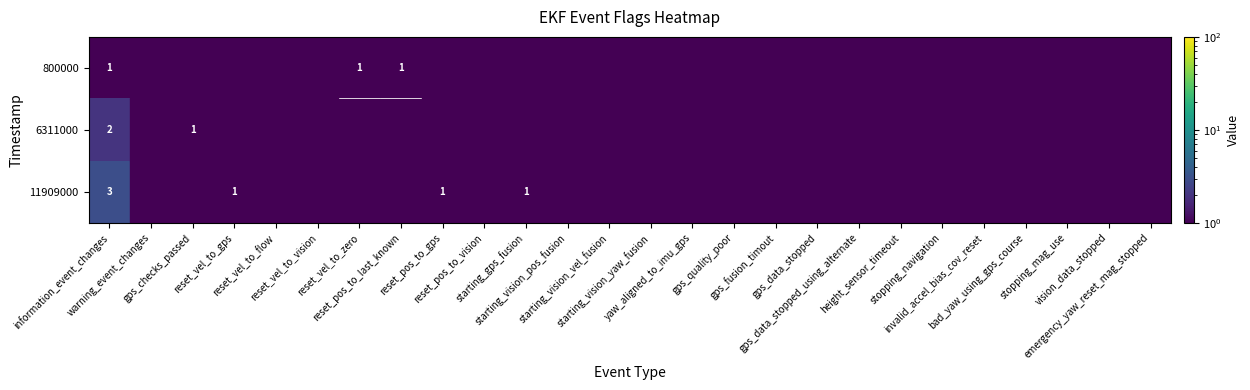

Which category has the lowest value in the 800000 series?

information_event_changes